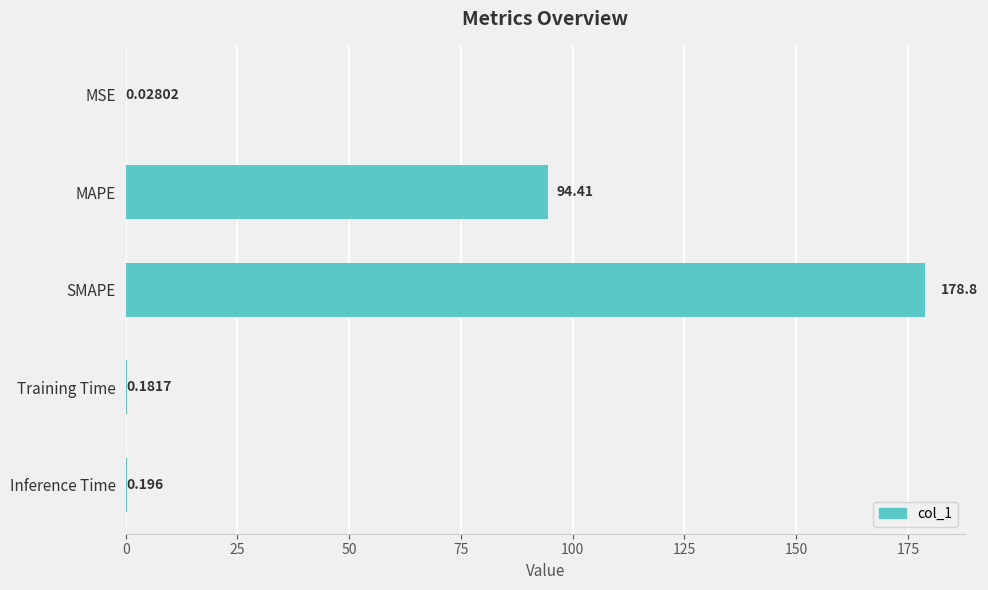

Which has a higher value, Inference Time or MAPE?

MAPE